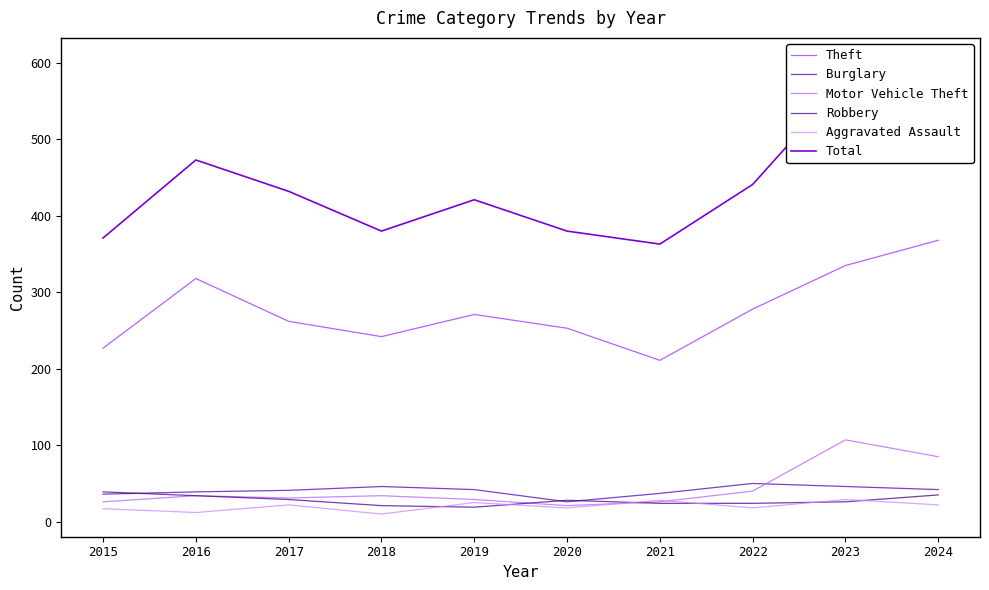

Is this an area chart (filled region under the line)?

No